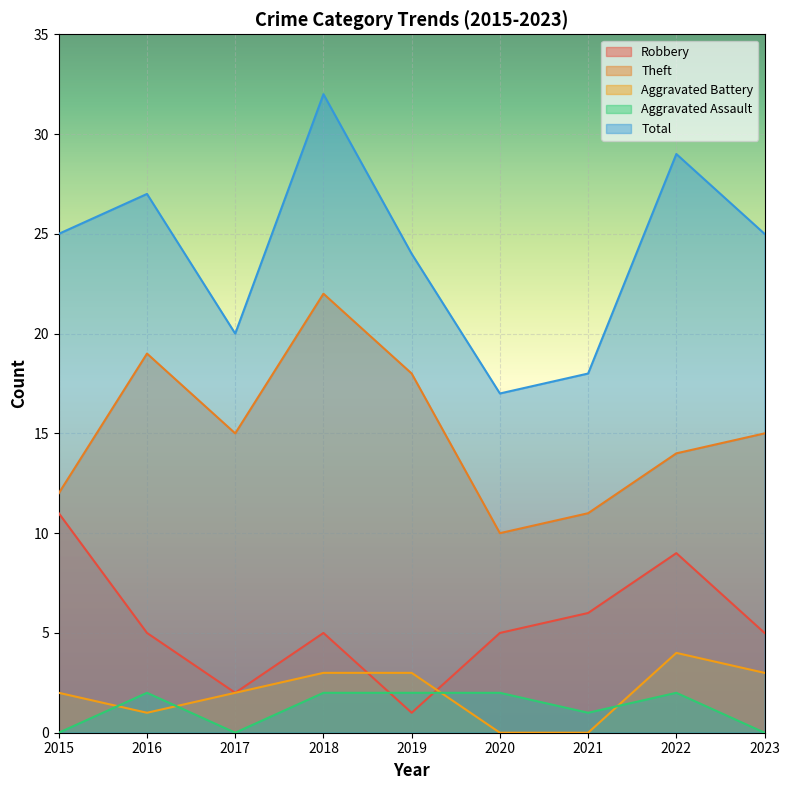

What is the total value across all series at 2016?

54